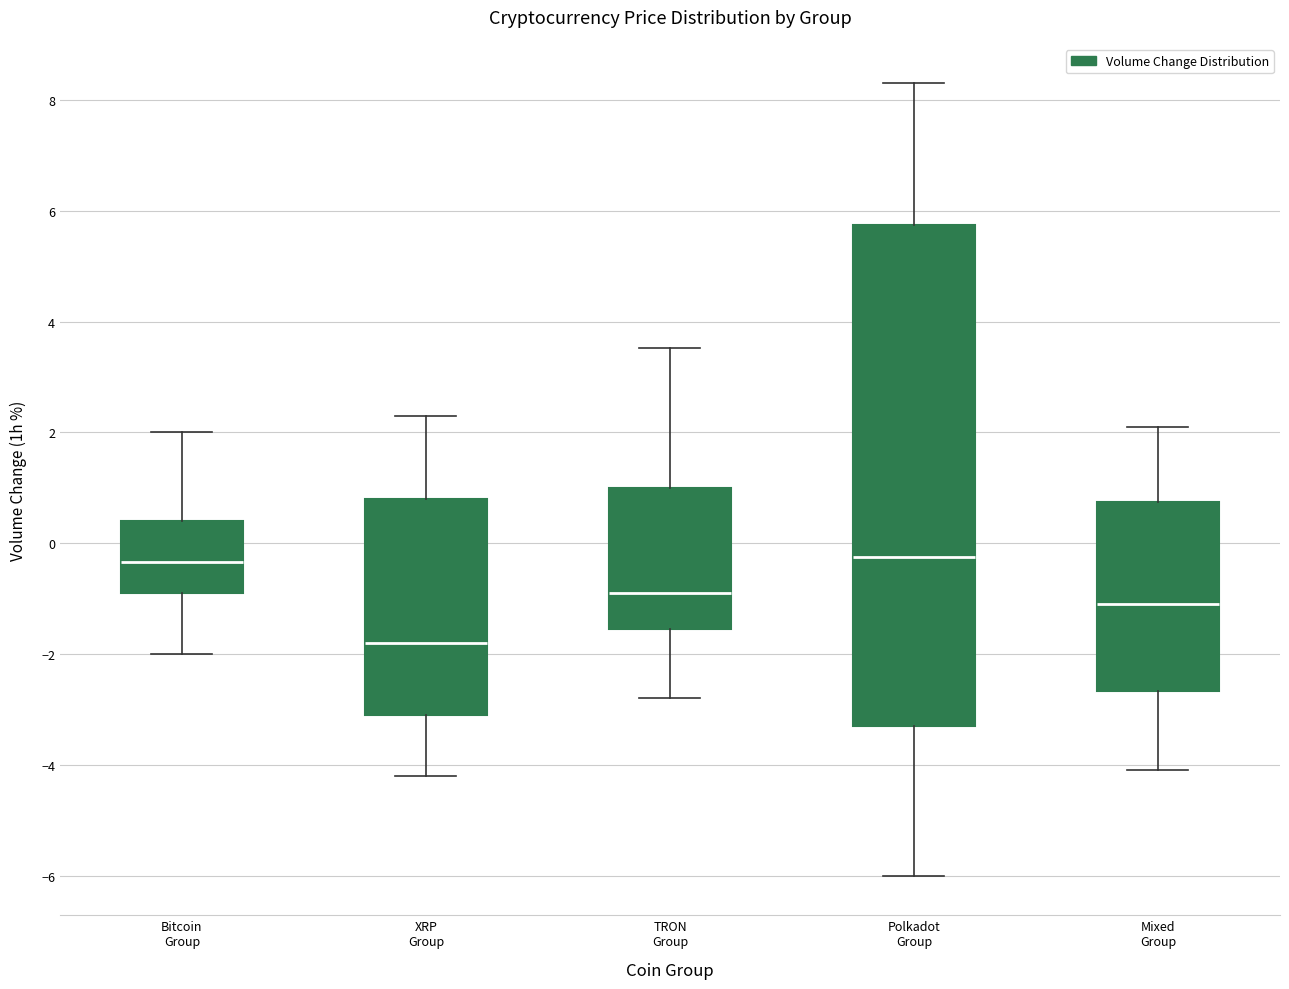

Which box is the tallest, from its lower edge to its upper edge?

Polkadot Group